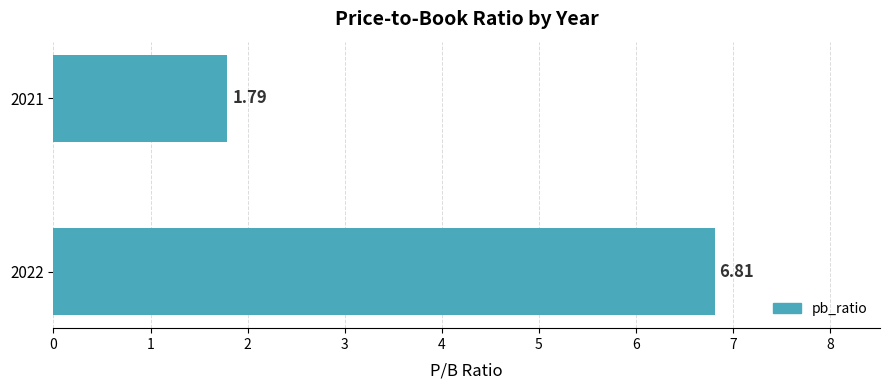

List the labels in order of value, smallest first.

2021, 2022